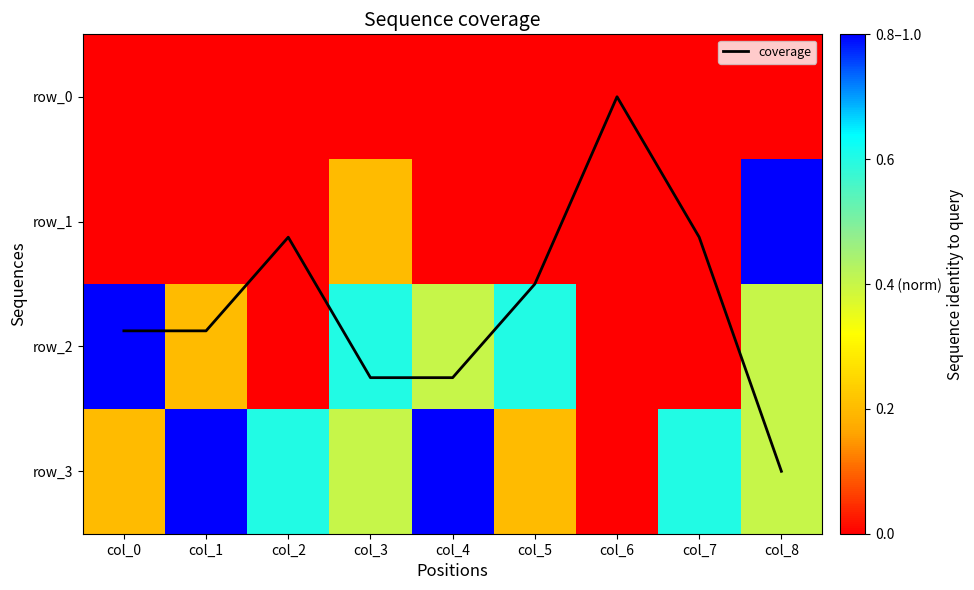

At which category is the sum across all series the highest?

col_8